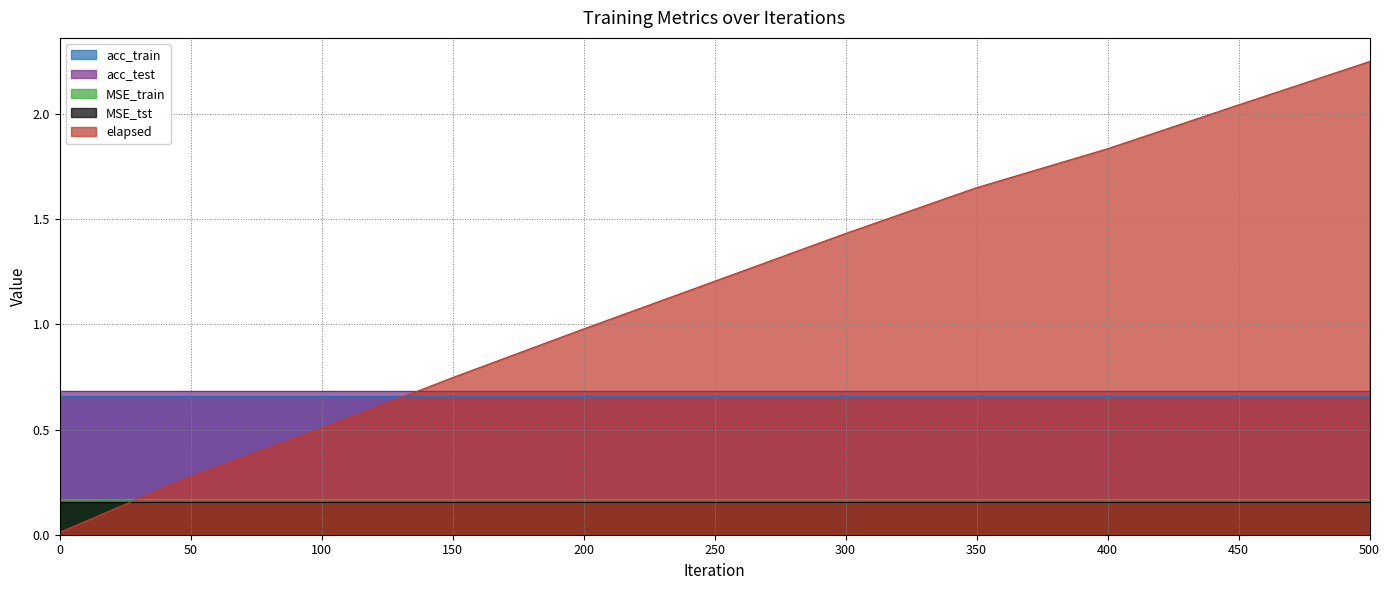

True or false: MSE_train has more than 2 points higher than both neighbors.

False